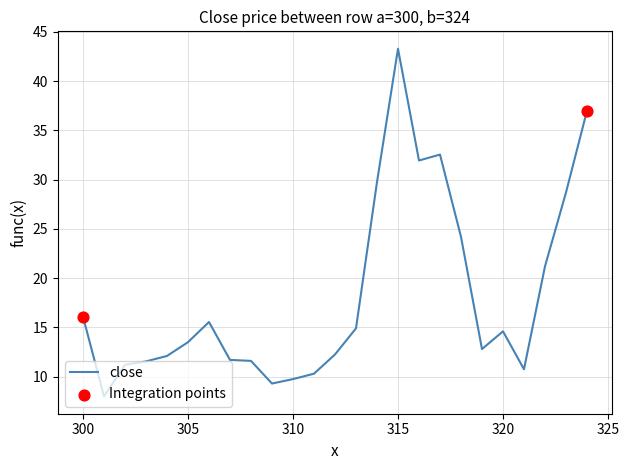

What is the difference between the maximum and minimum values?

35.3